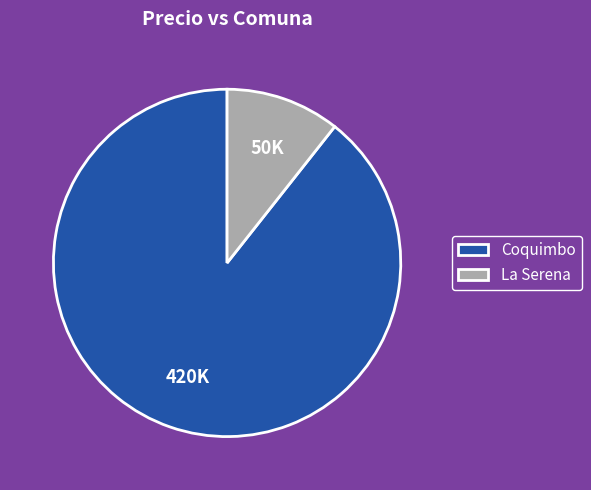

Which slice is the largest?

Coquimbo